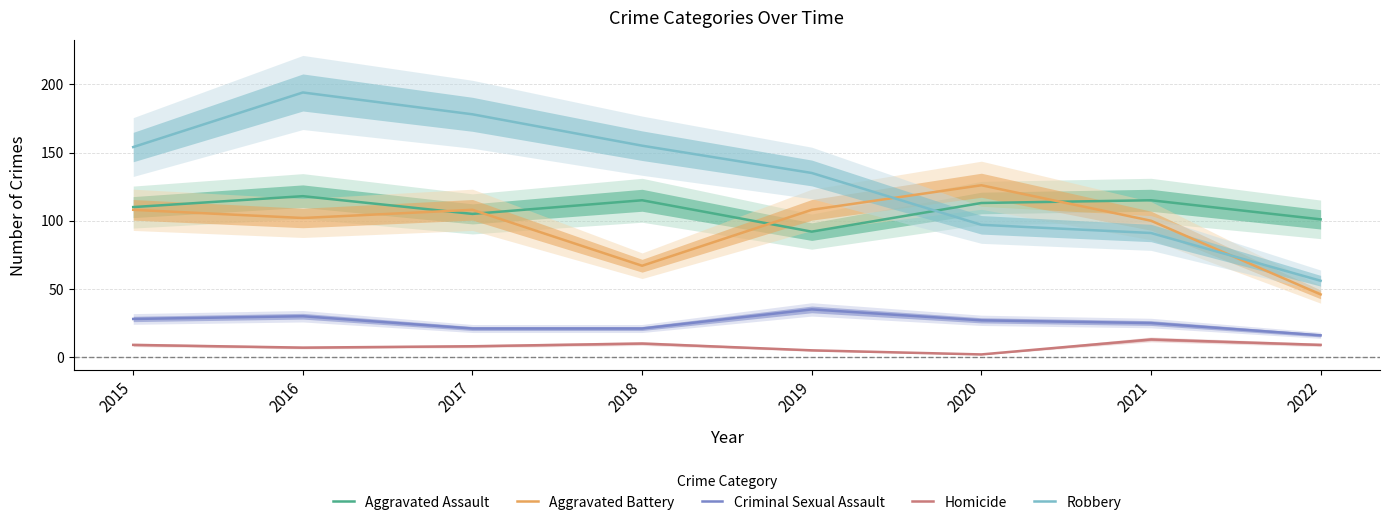

At which label does Aggravated Assault reach its minimum?

2019